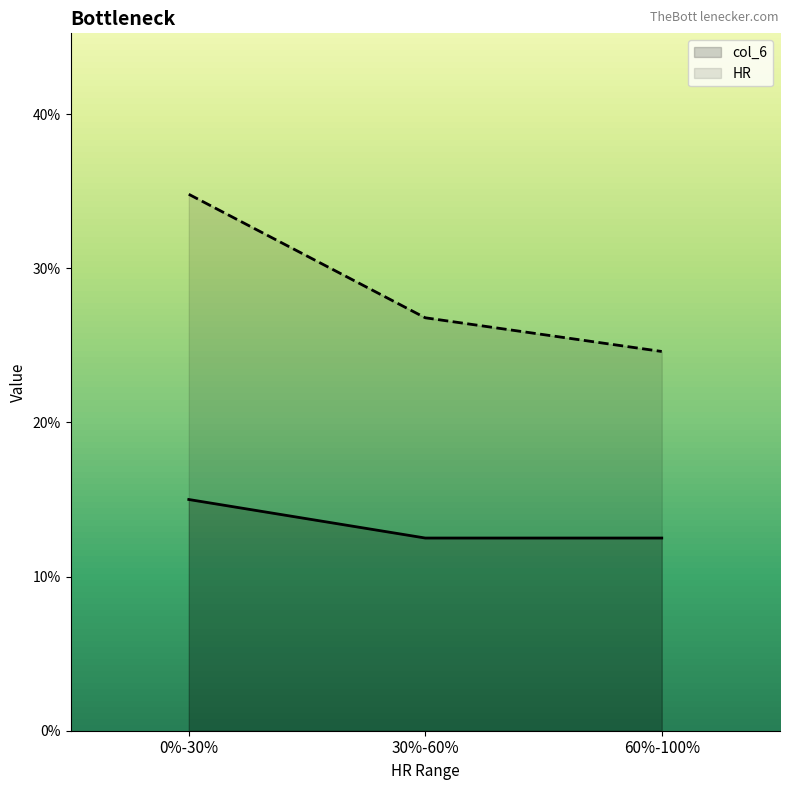

True or false: the data shows 0.2 at 0%-30%.

False